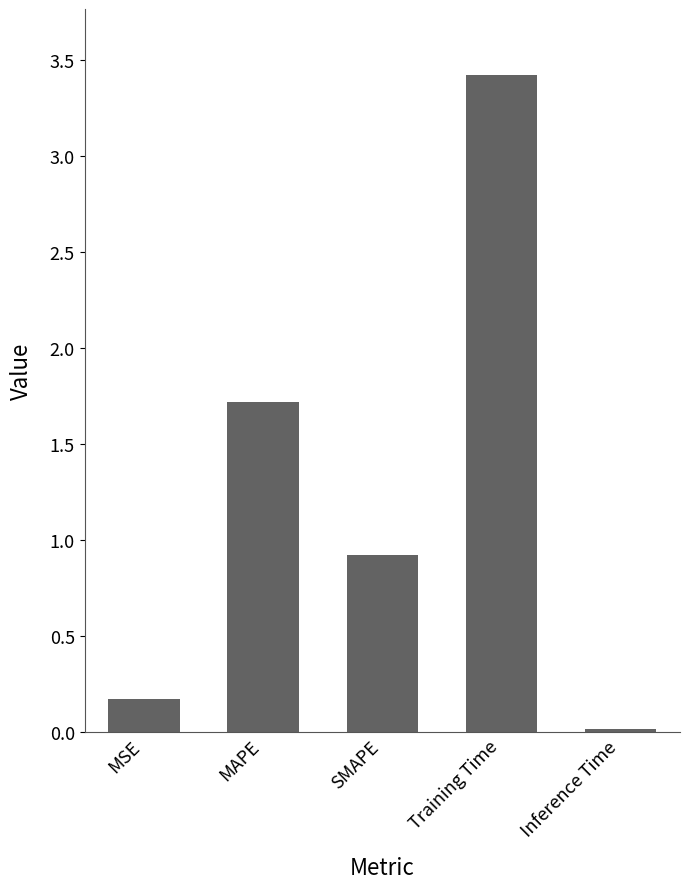

Between MSE and Inference Time, which is larger?

MSE